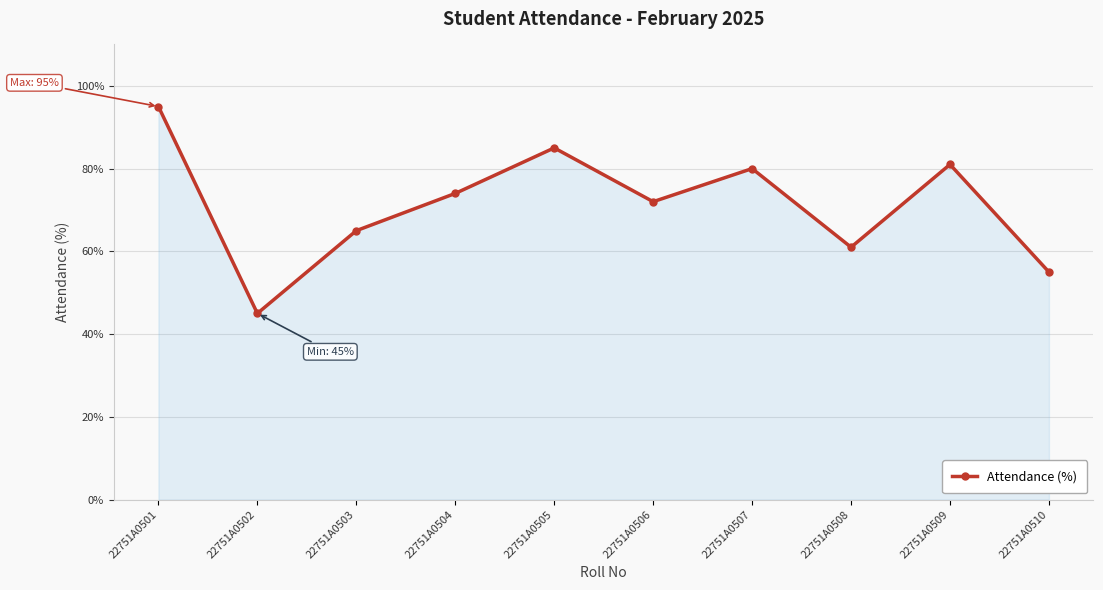

At which label is the value closest to 70?

22751A0506